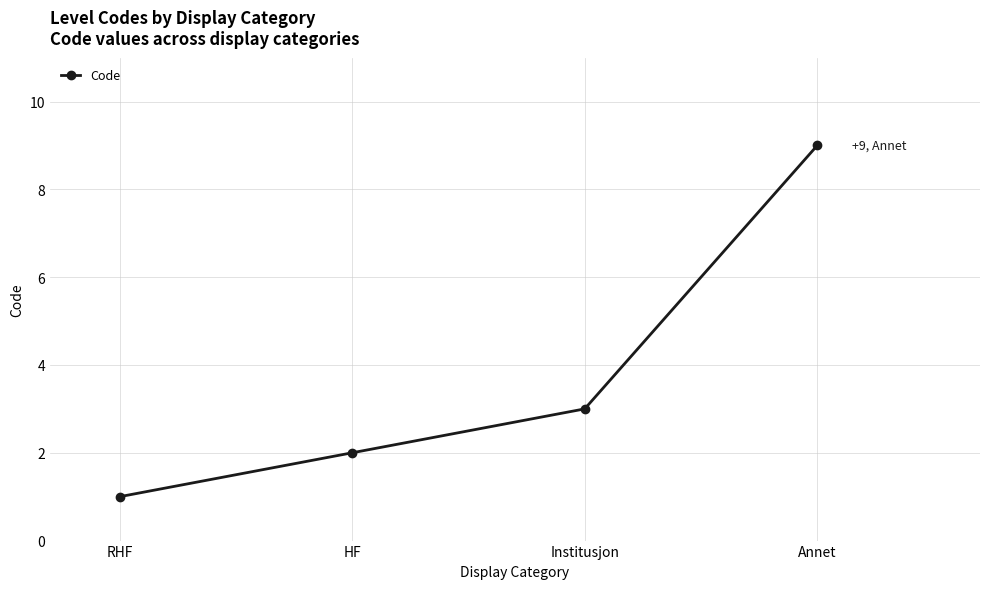

What position from the right is HF?

3